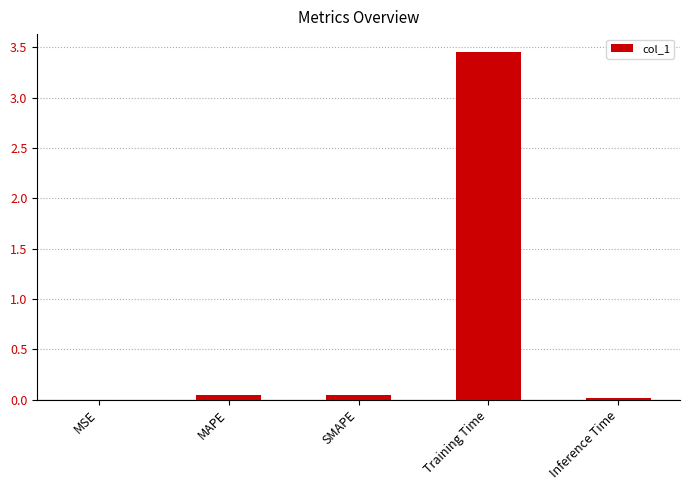

Which category has the highest value across all series?

Training Time